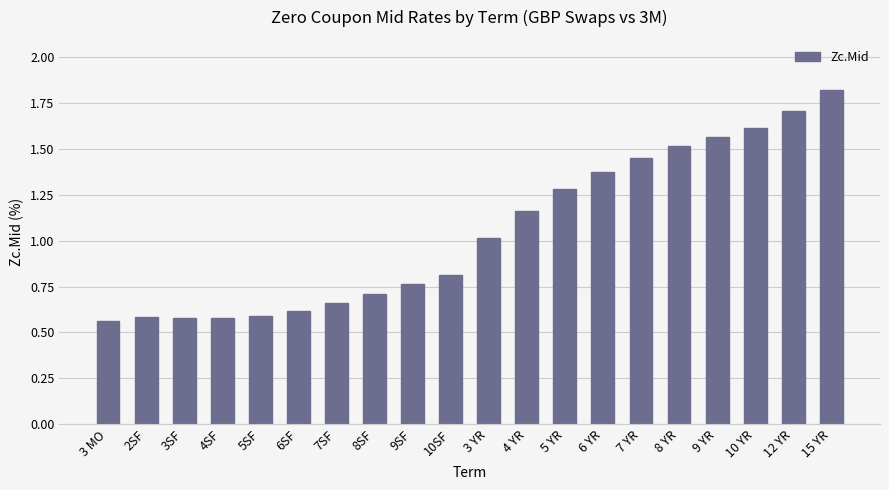

What is the sum of all values?

21.0